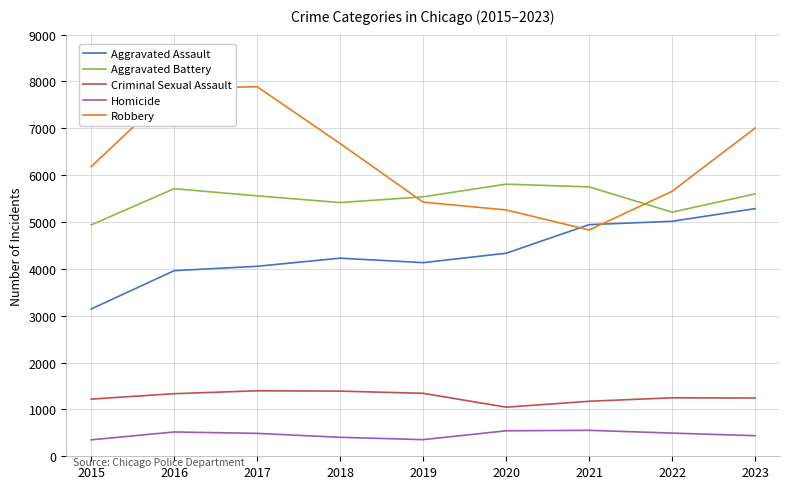

Which series ends up on top after the final intersection of Aggravated Battery and Robbery?

Robbery